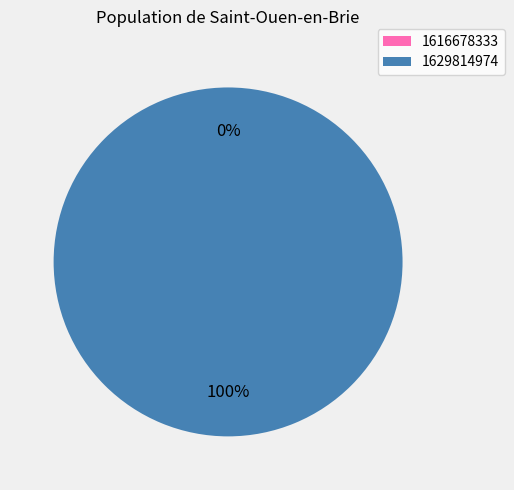

Which category accounts for the majority?

1629814974